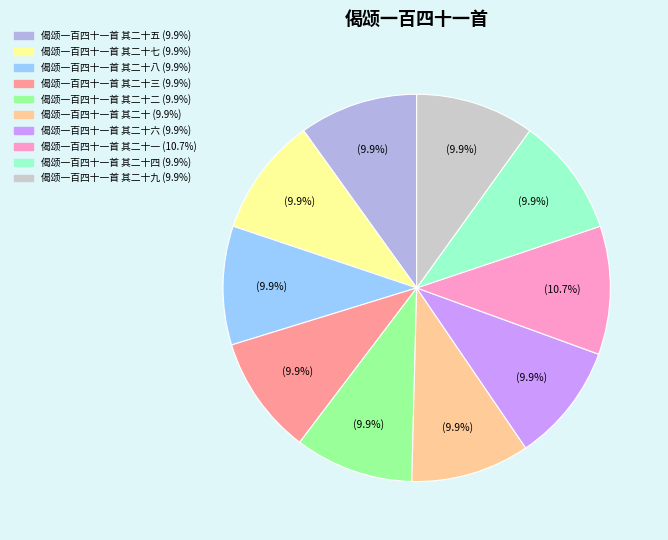

Is there any slice that represents more than half of the pie?

No